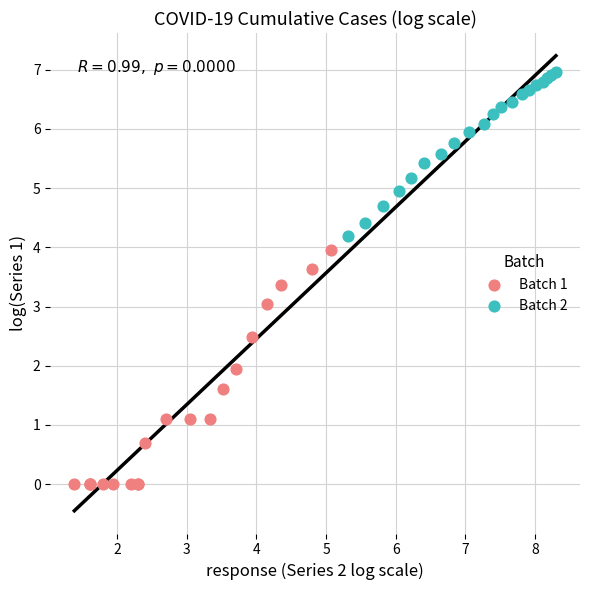

Which series has the widest spread of Y values?

Batch 1